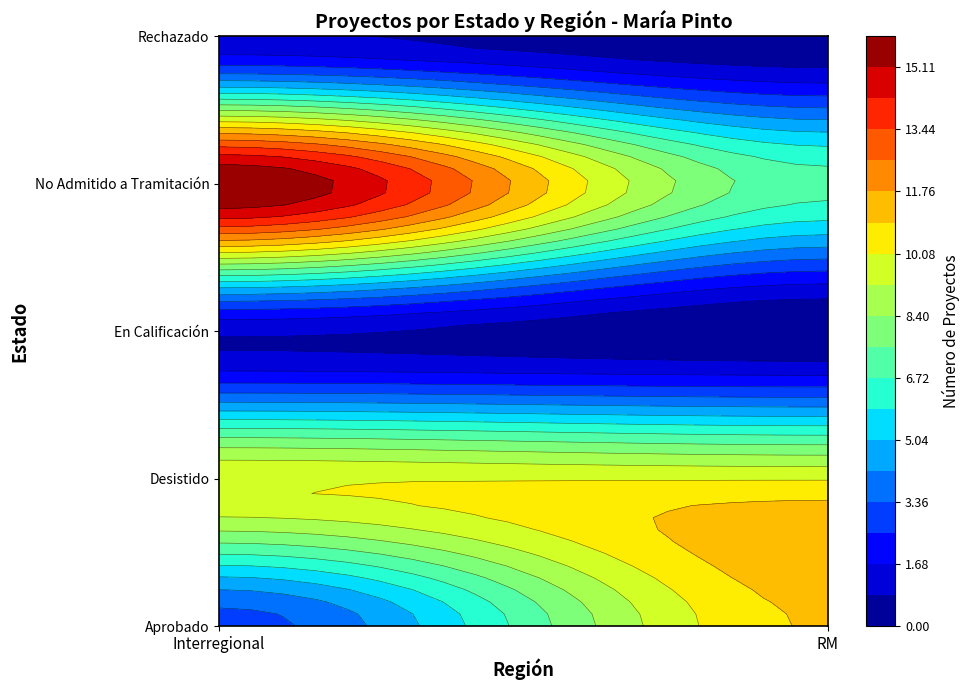

Between Interregional and RM, which is larger?

RM